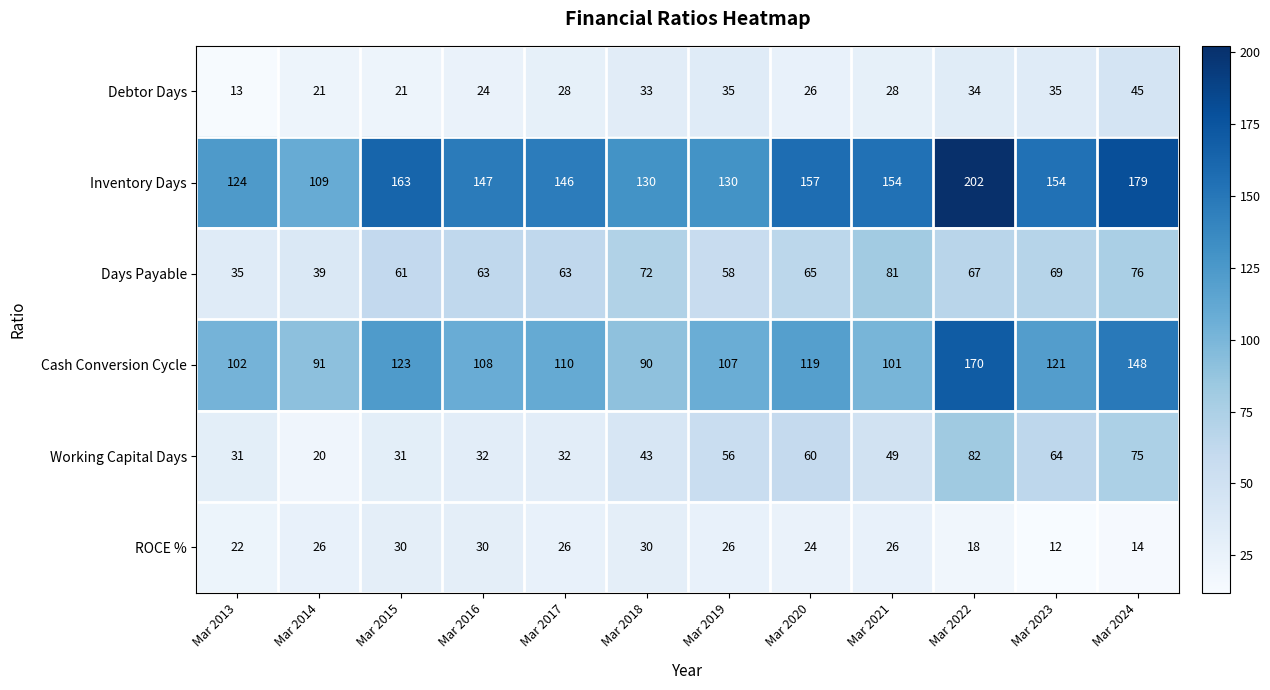

Rank the series by their maximum value, from lowest to highest.

ROCE %, Debtor Days, Days Payable, Working Capital Days, Cash Conversion Cycle, Inventory Days